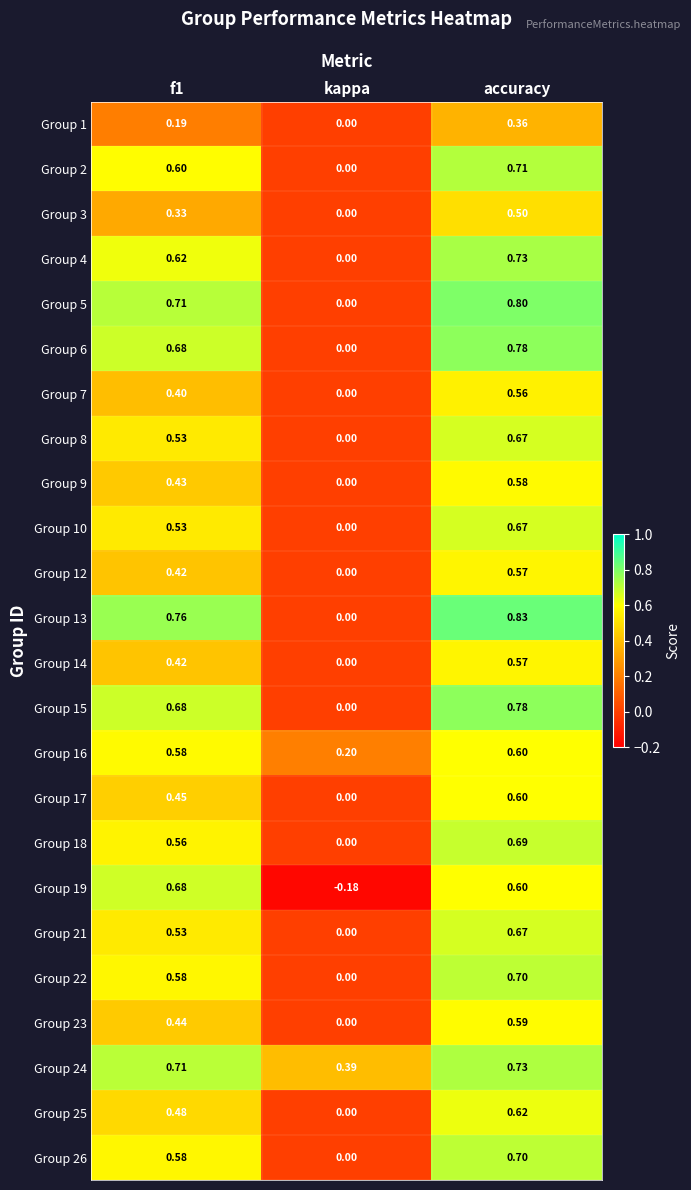

At how many categories does at least one series exceed 0?

3